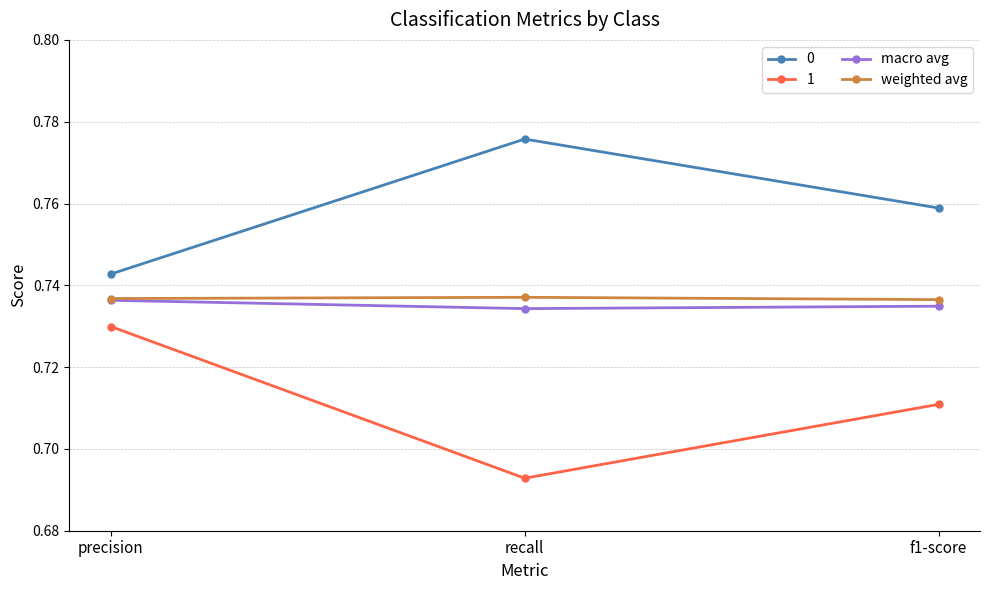

How many lines are shown in the chart?

4